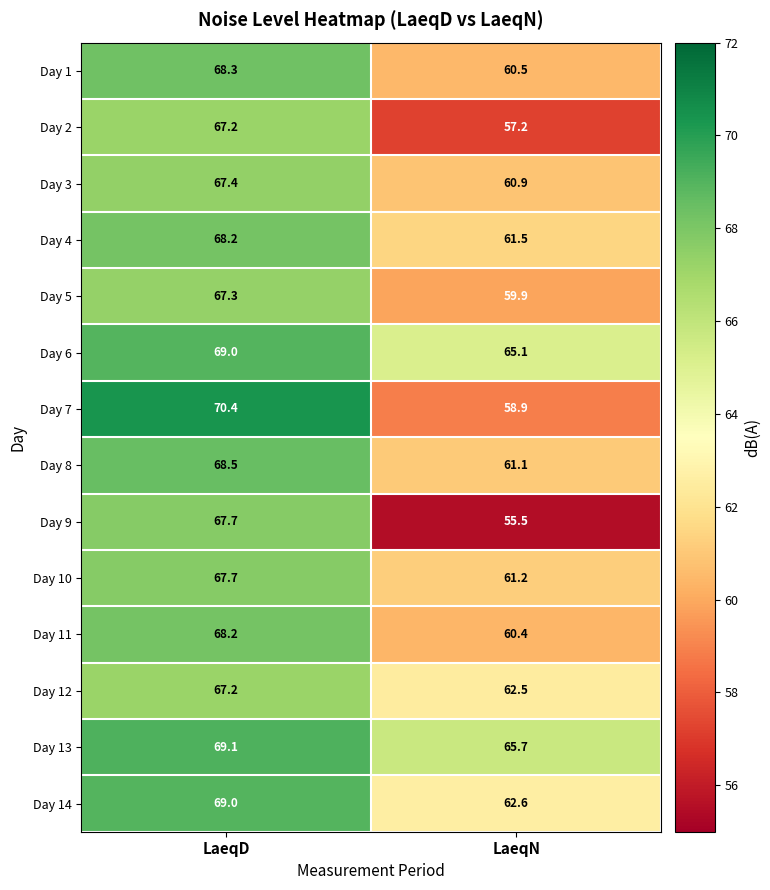

Rank the series at LaeqN from highest to lowest value.

Day 13, Day 6, Day 14, Day 12, Day 4, Day 10, Day 8, Day 3, Day 1, Day 11, Day 5, Day 7, Day 2, Day 9